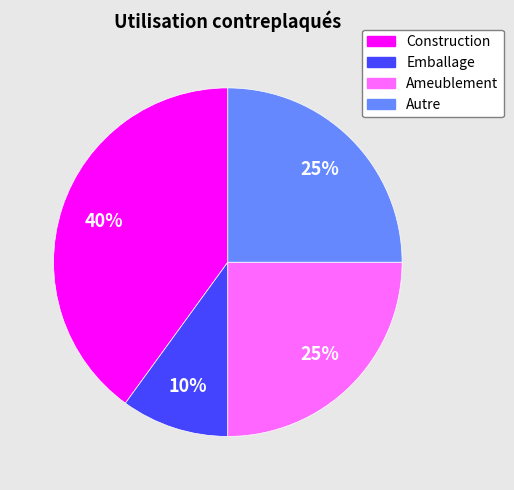

To the nearest percent, what is the difference between the Autre and Emballage slice percentages?

15%